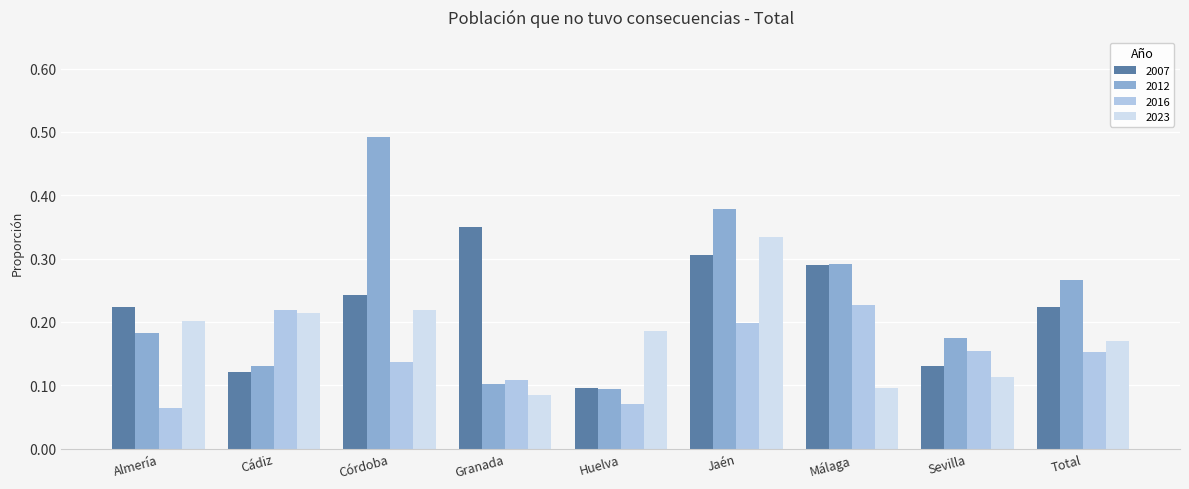

At how many categories does at least one series exceed 0?

9